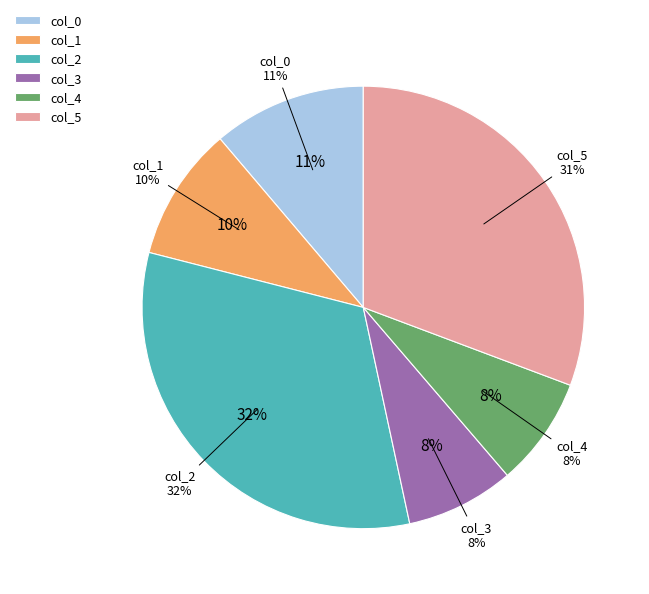

Is the sum of col_2 and col_0 greater than half?

No